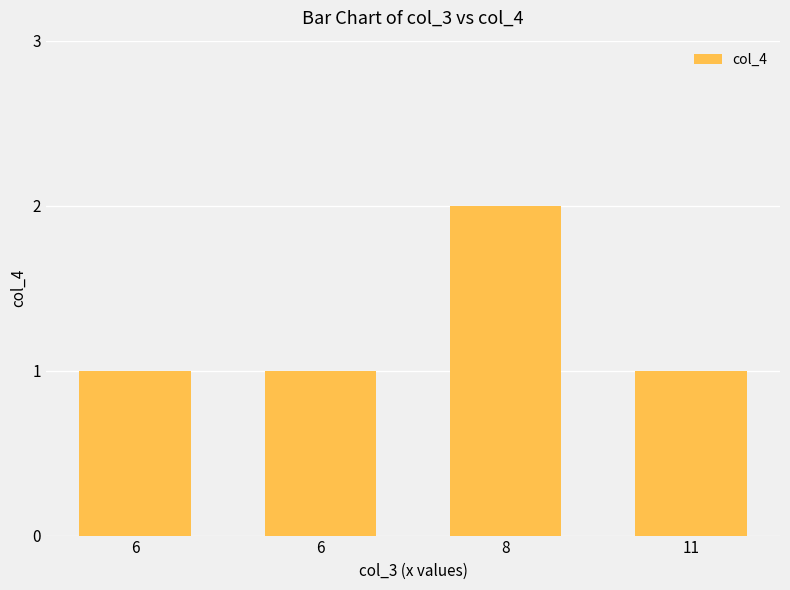

What is the difference between the maximum and second lowest values?

1